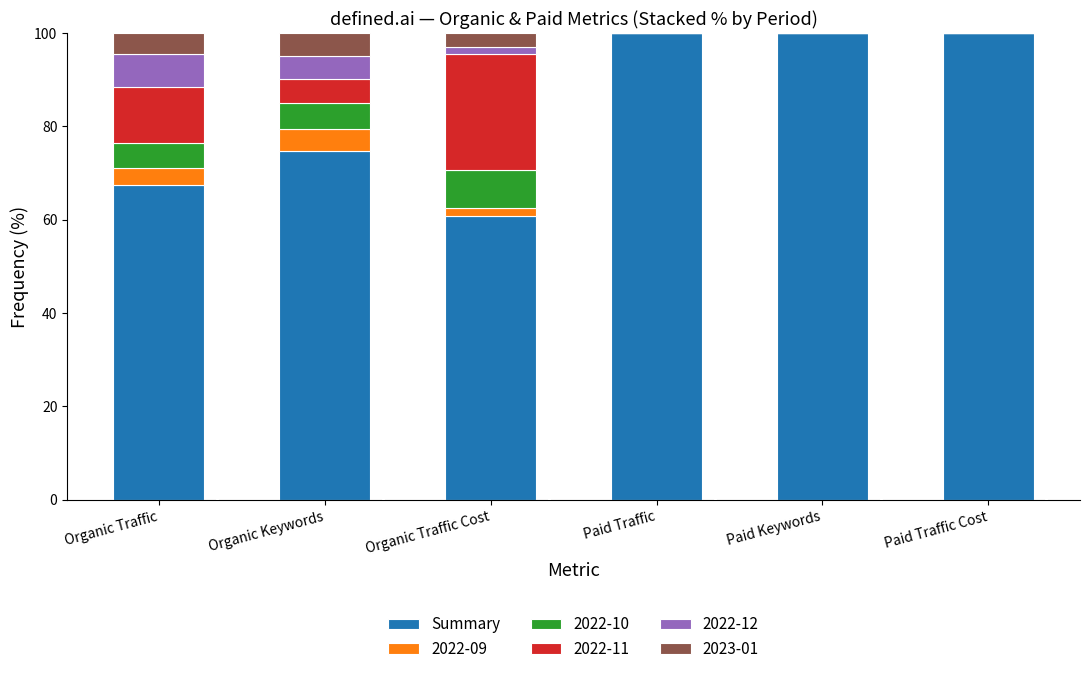

The value of Summary at Organic Keywords is 124.0. True or false?

False